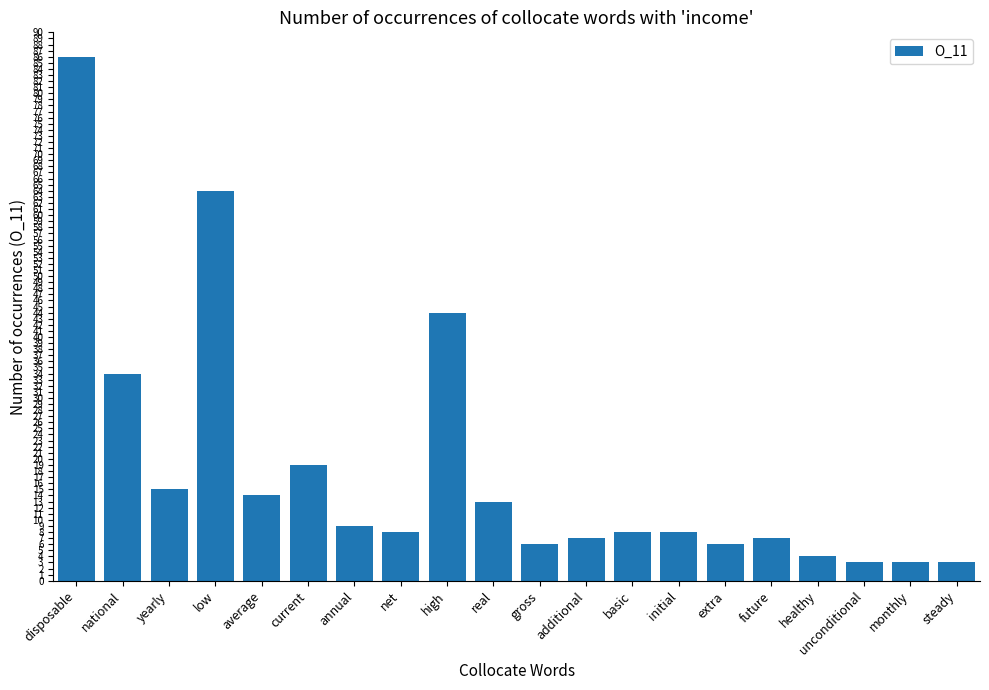

Approximately how many times larger is the value at future compared to low?

0.1